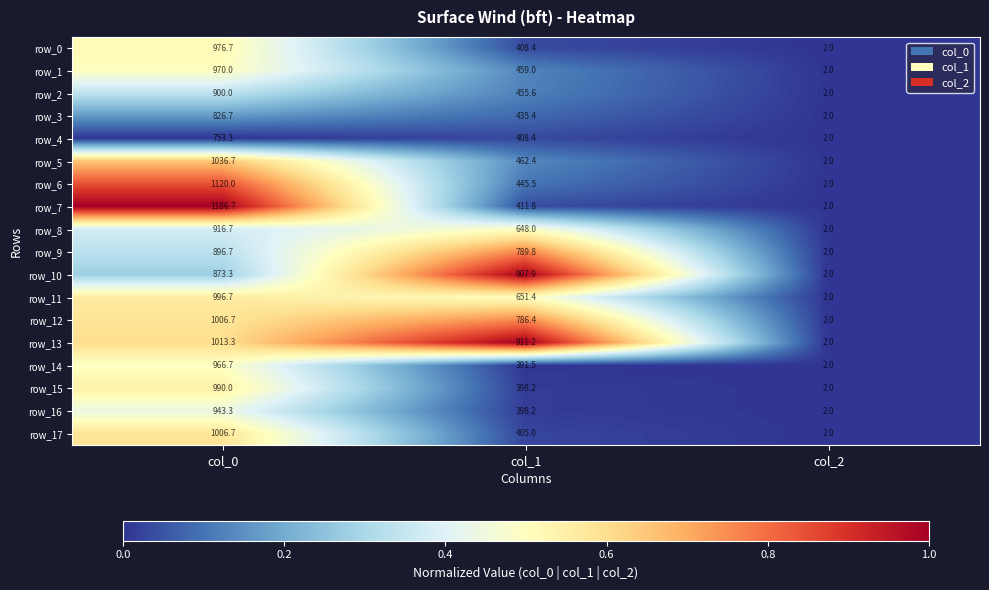

How many distinct data groups are displayed?

18